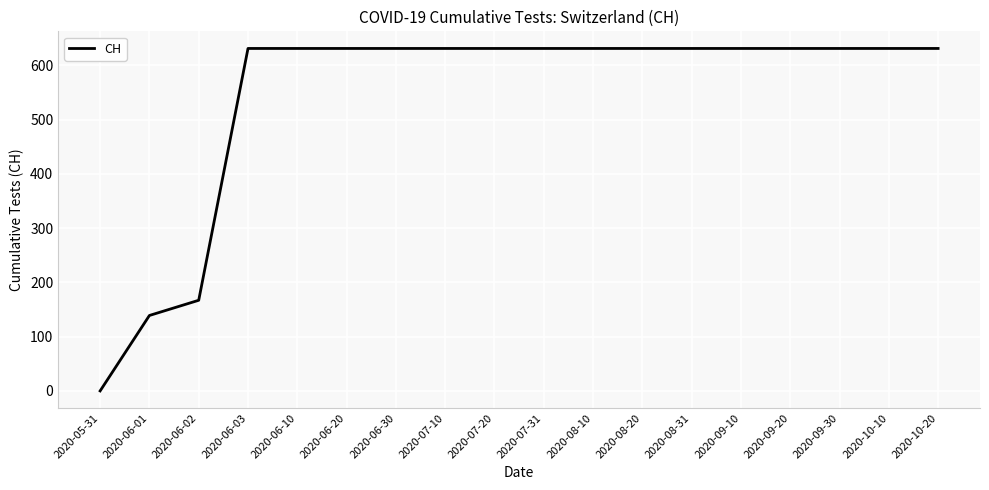

Is it true that the value at 2020-06-02 is 167?

True